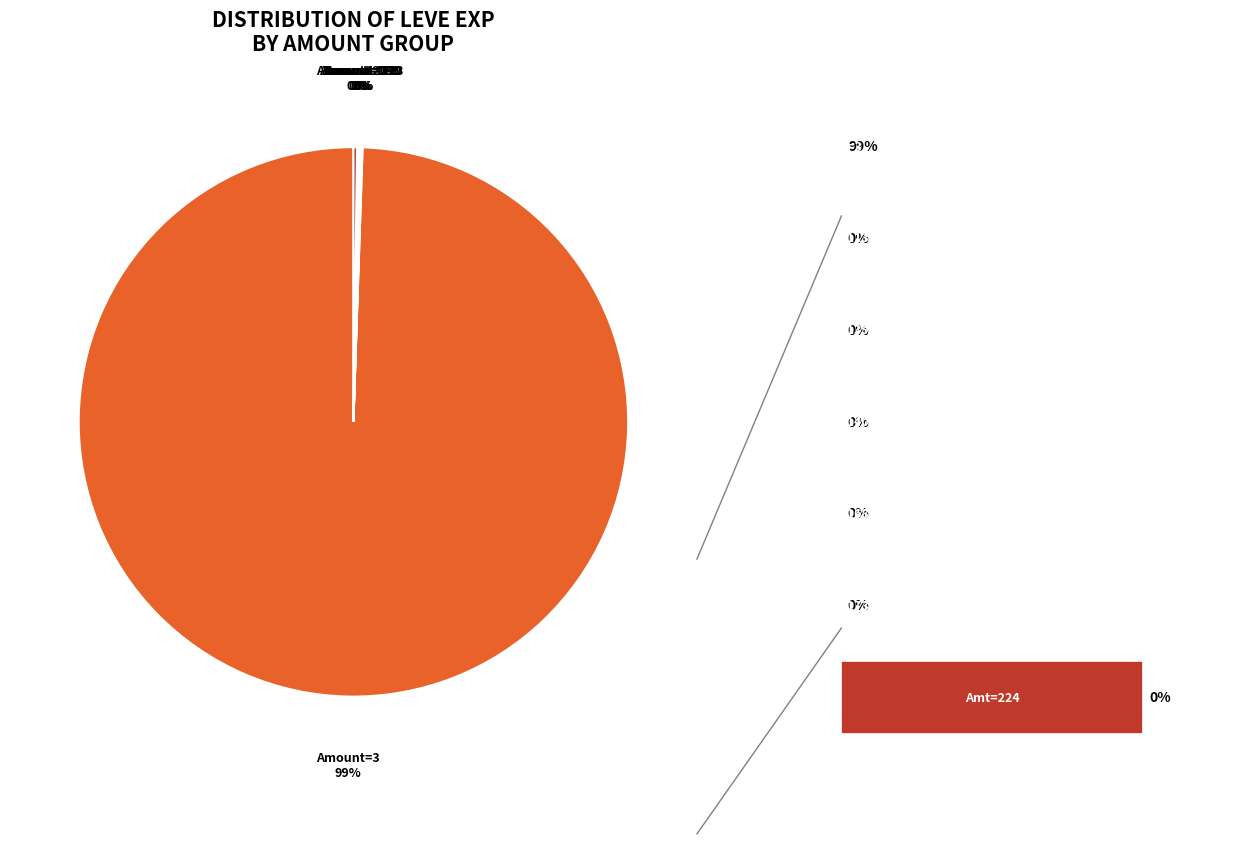

Which has a higher value, Amt=139 or Amt=3?

Amt=3